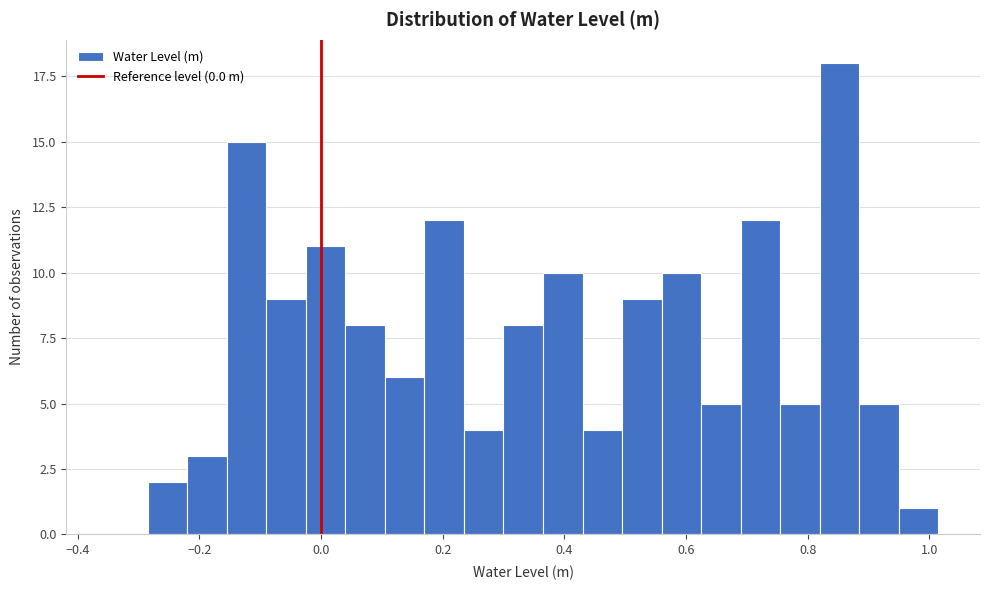

Around what value on the x-axis is the tallest bar? Give the approximate position of its centre, as read against the axis.

0.86